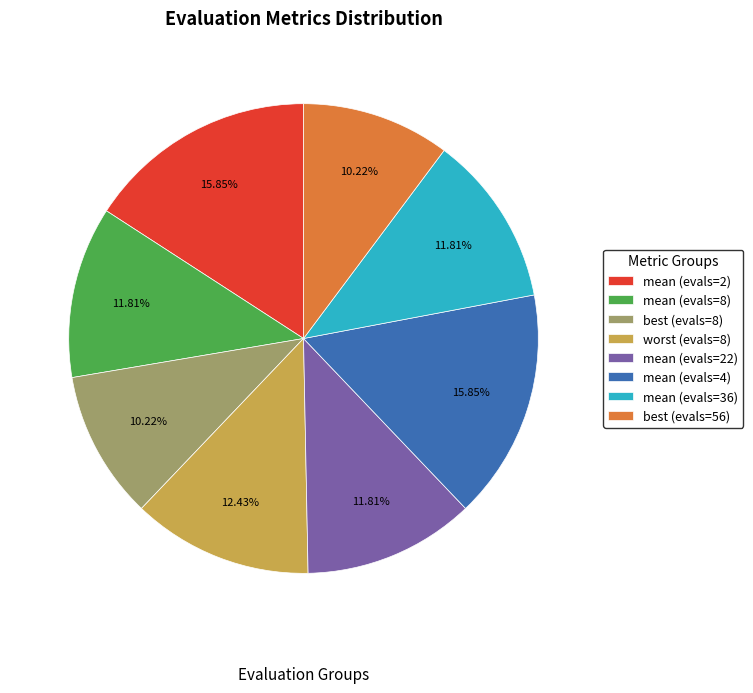

Does mean (evals=22) represent more than half of the total?

No